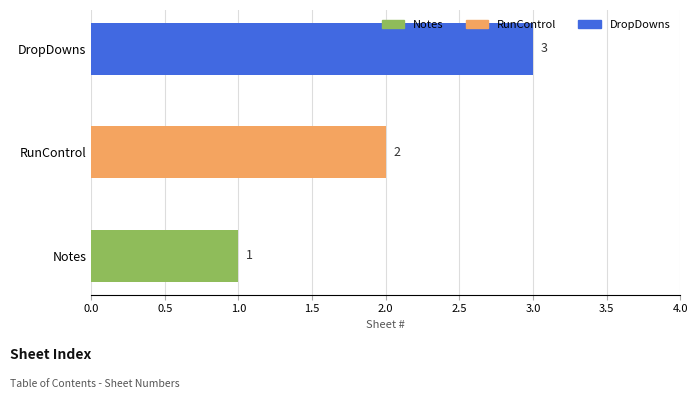

The value at RunControl is 1. True or false?

False